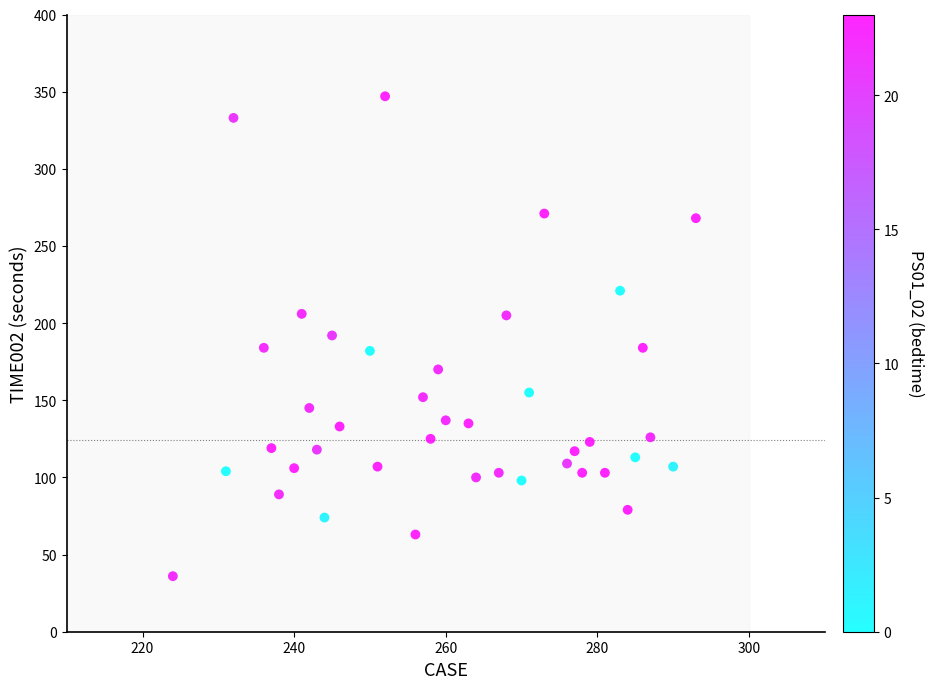

What is the range of X values (max minus min)?

69